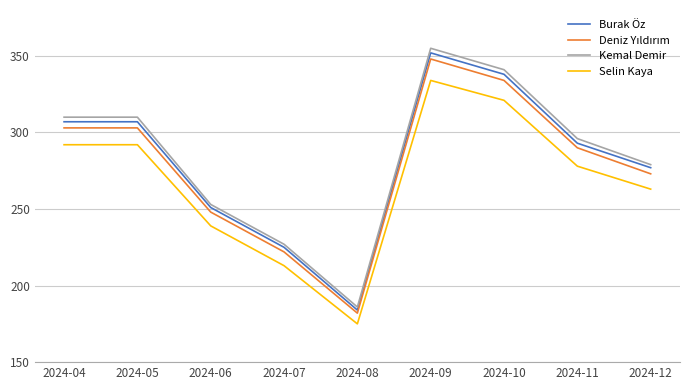

True or false: Selin Kaya and Burak Öz cross at least once.

False